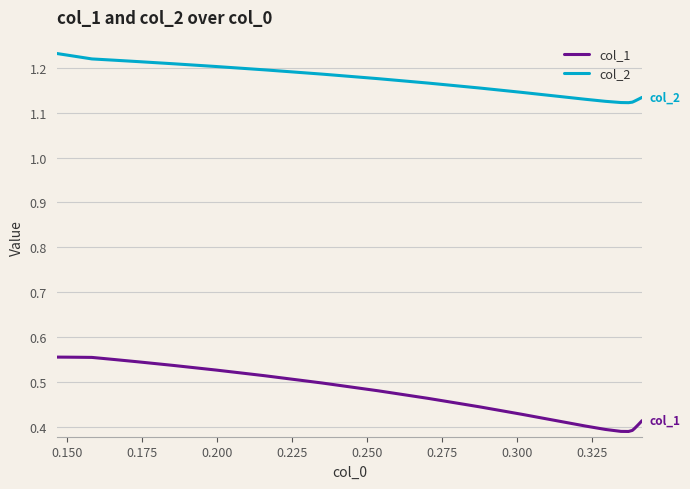

Which series has the widest spread of values?

col_1